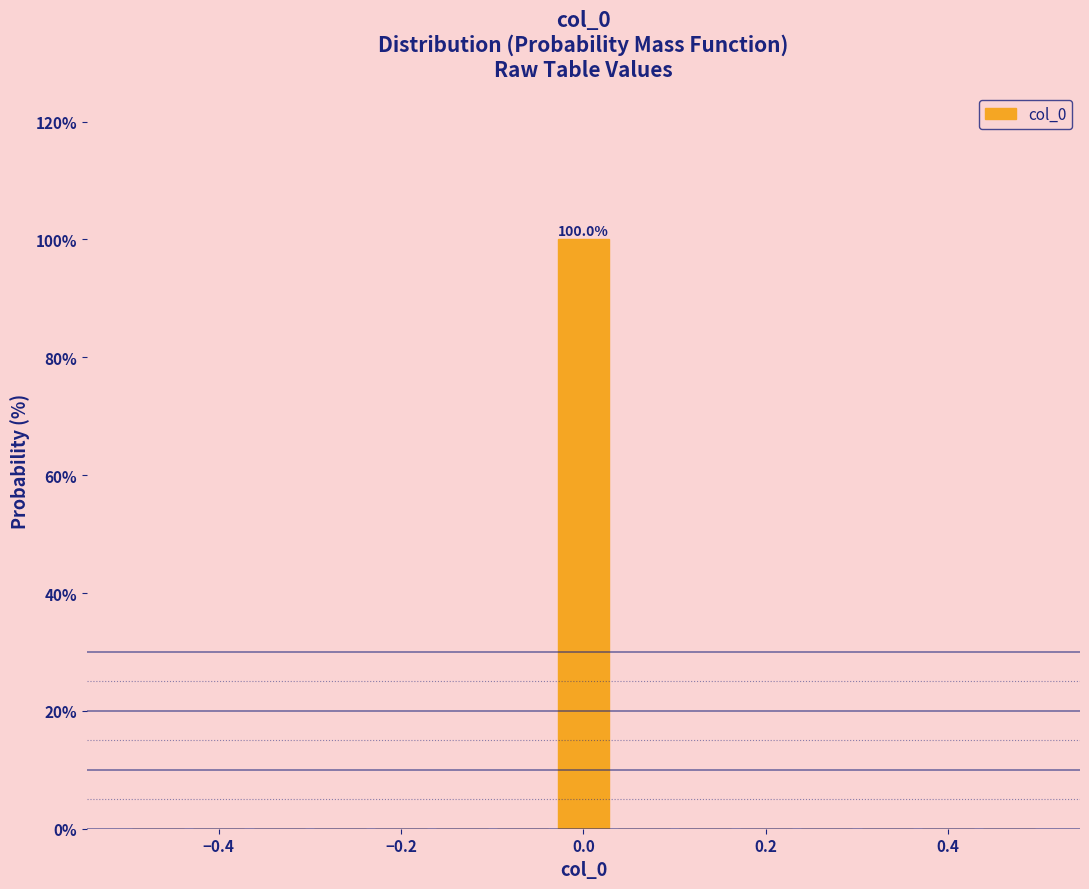

Around what value on the x-axis is the tallest bar? Give the approximate position of its centre, as read against the axis.

0.00